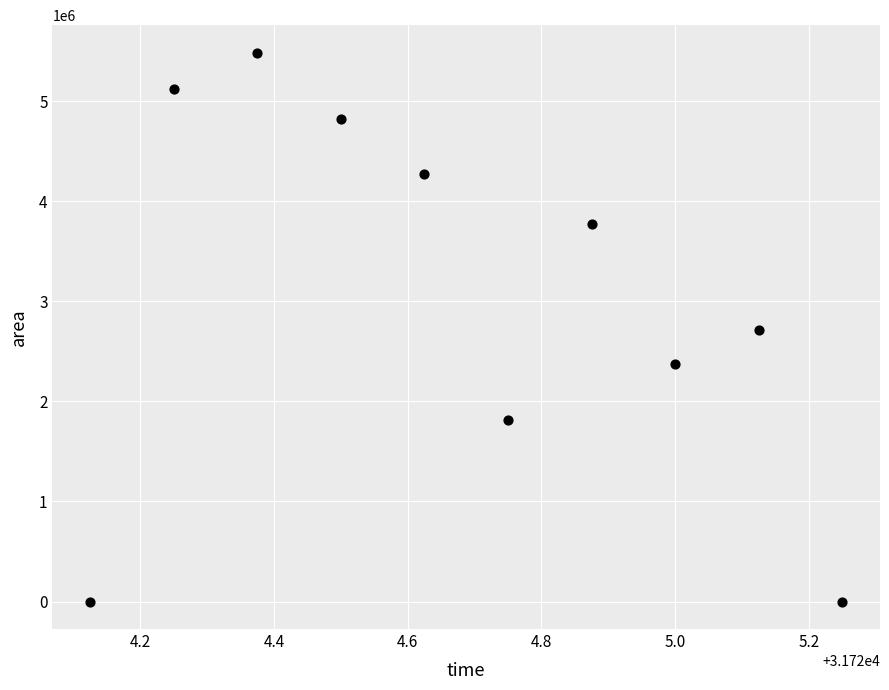

What is the average Y value?

3036875